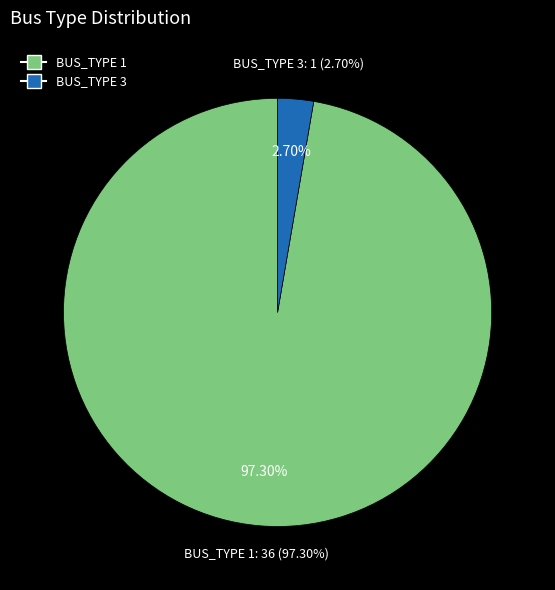

True or false: BUS_TYPE_1 accounts for 97% of the total.

True